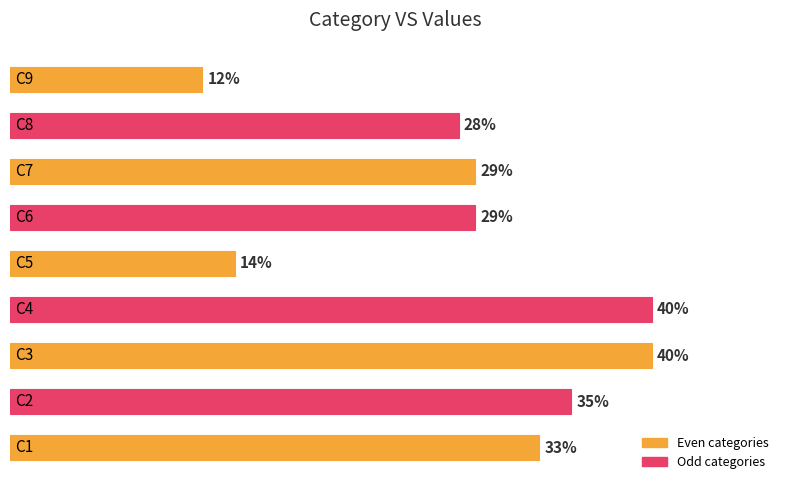

What is the maximum value shown in the chart?

40